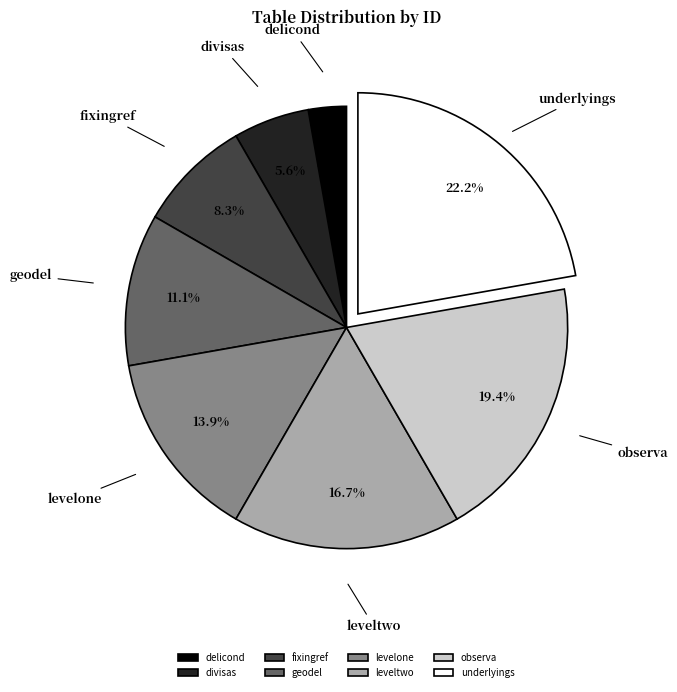

Between divisas and delicond, which is larger?

divisas